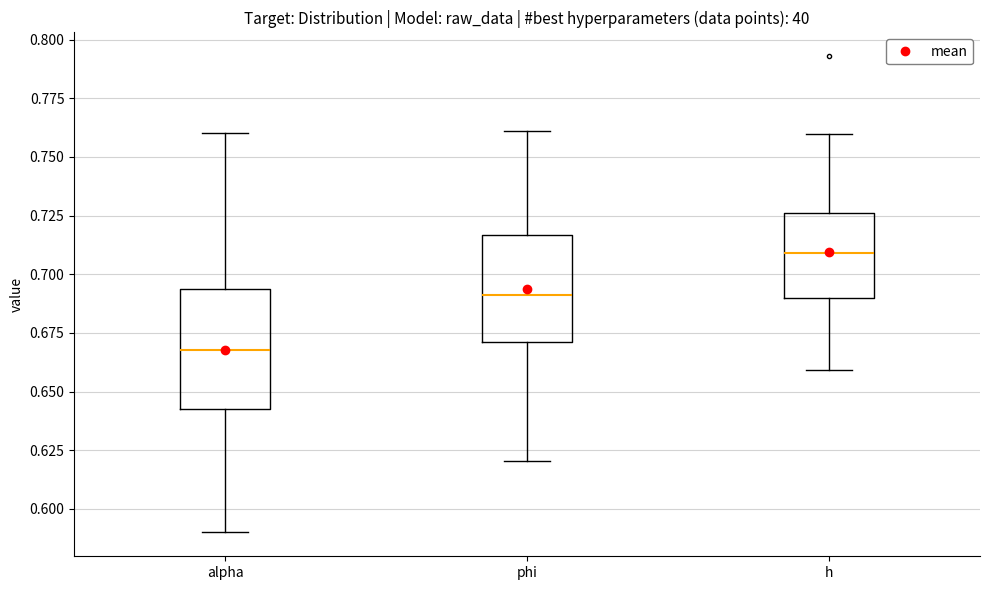

Reading left to right, read every box against the y-axis: the position of its median line, the range the box covers, and the ends of its whiskers. The values are not printed on the chart, so give them approximately, as read against the axis.

alpha: median 0.670, box 0.645 to 0.695, whiskers 0.590 to 0.760
phi: median 0.690, box 0.670 to 0.715, whiskers 0.620 to 0.760
h: median 0.710, box 0.690 to 0.725, whiskers 0.660 to 0.760